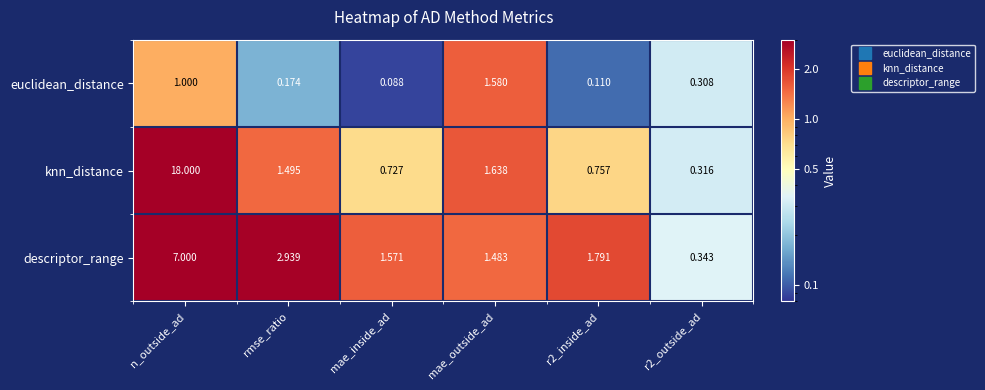

At which label is euclidean_distance closest to 0?

mae_inside_ad